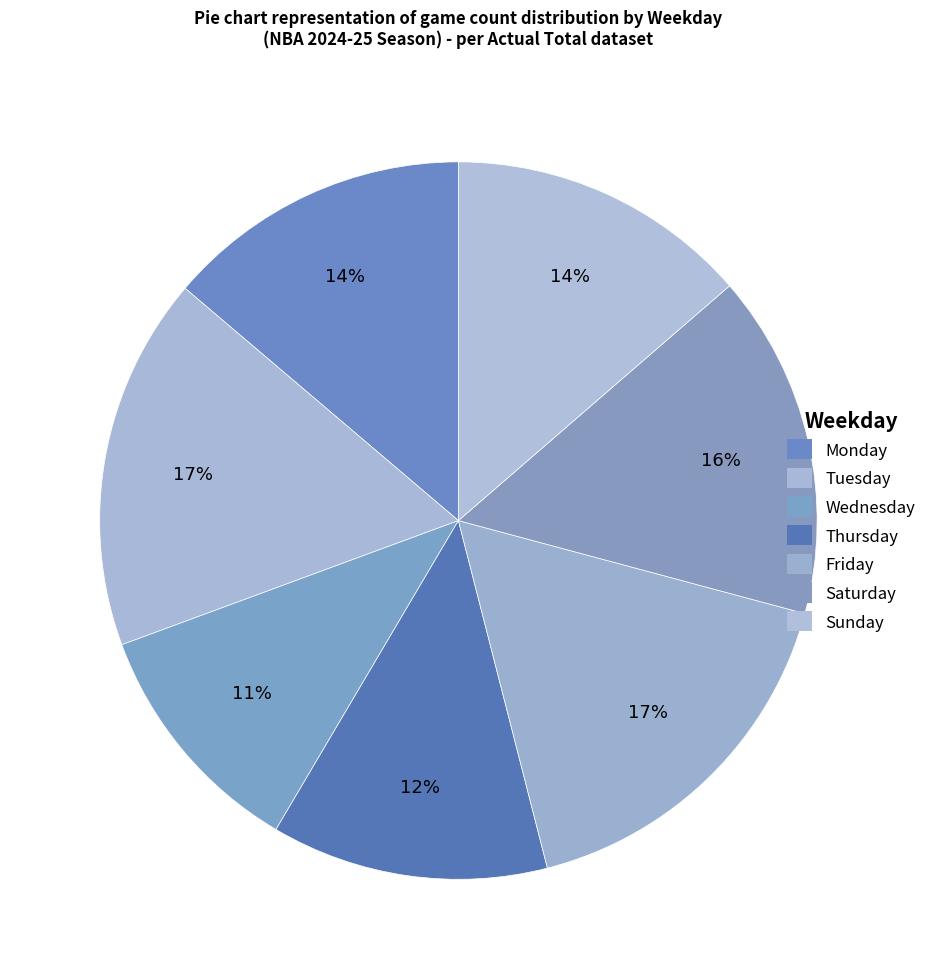

How many segments does this pie chart have?

7